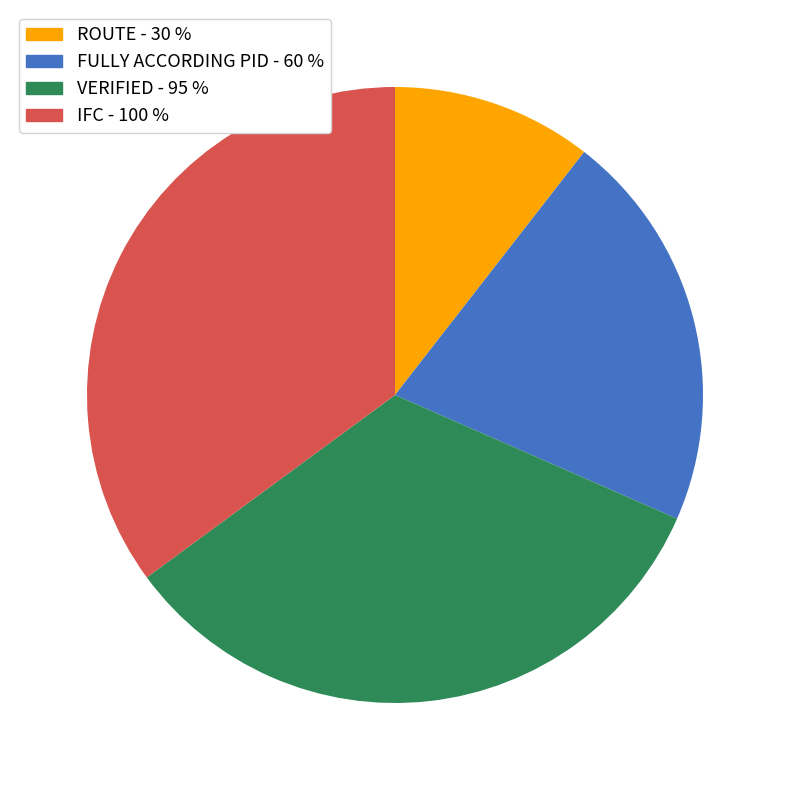

Is there a majority slice in this chart?

No